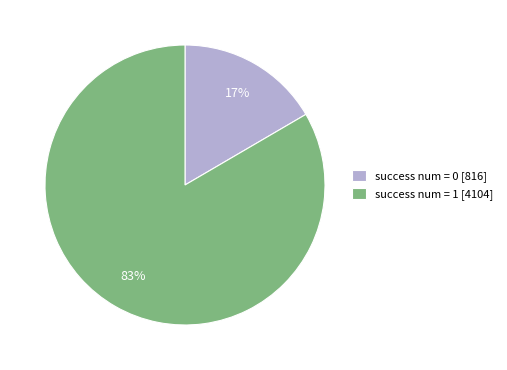

Between success num = 1 [4104] and success num = 0 [816], which is larger?

success num = 1 [4104]